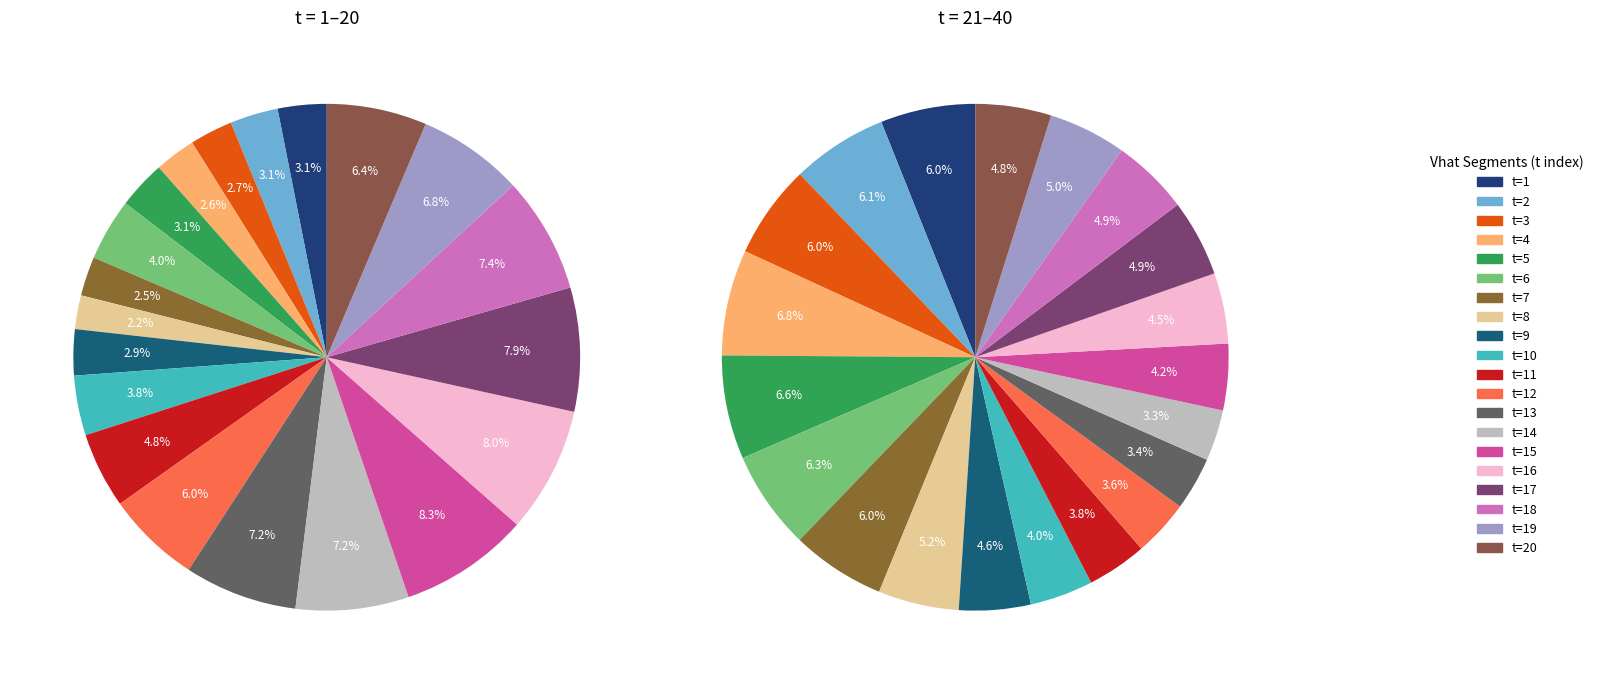

Which slice is the smallest?

t=8